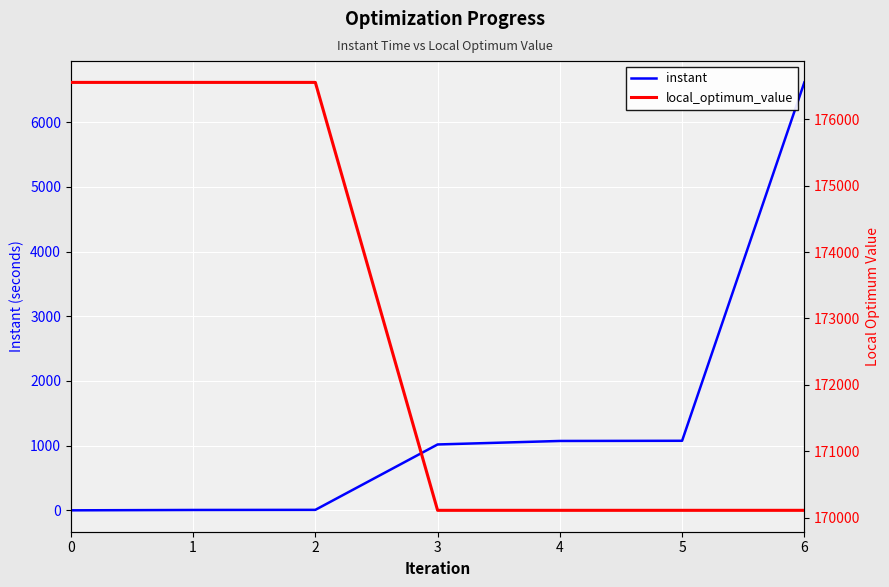

How many data points in instant are above 1018?

4